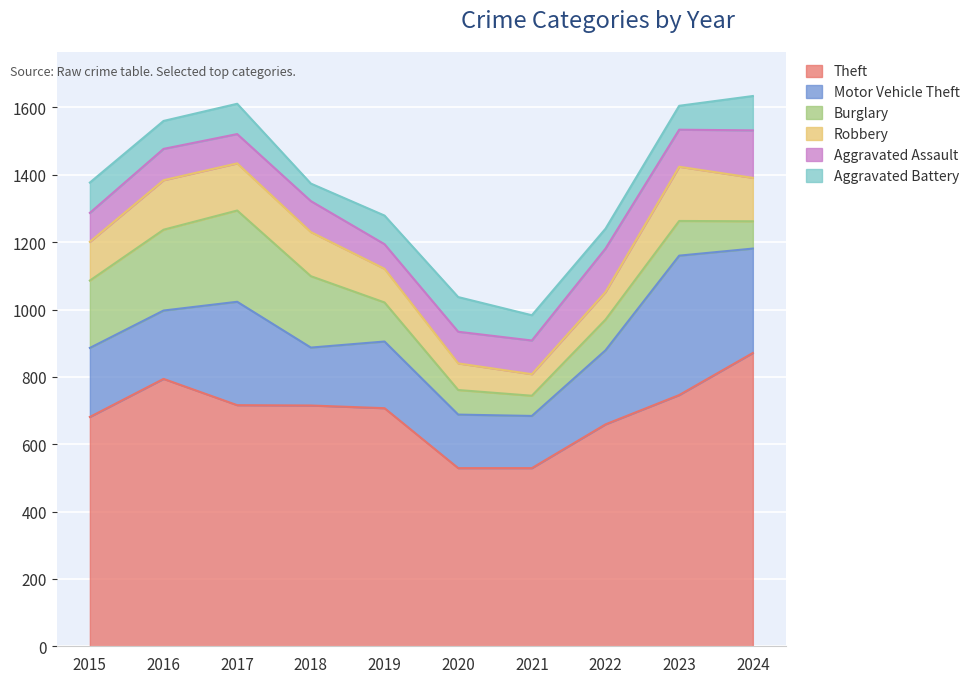

Is the value of Motor Vehicle Theft at 2017 greater than the value of Theft at 2018?

No